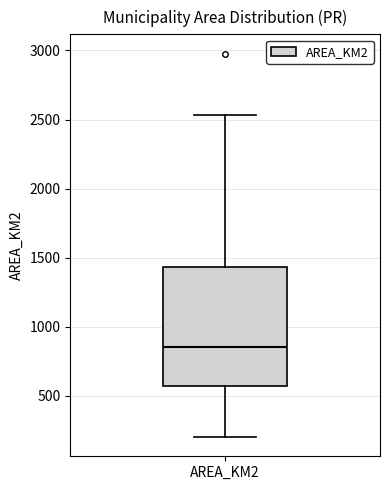

Where is the upper edge of the box for AREA_KM2 on the y-axis? The values are not printed on the chart, so give them approximately, as read against the axis.

1450